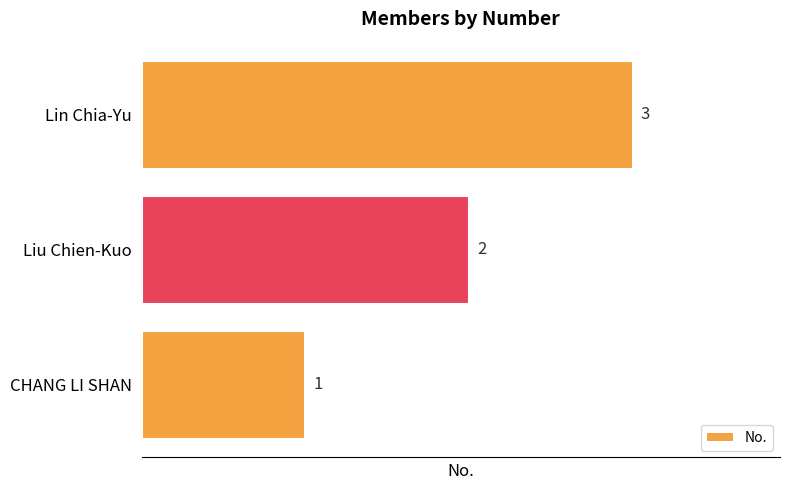

What is the sum of all values?

6